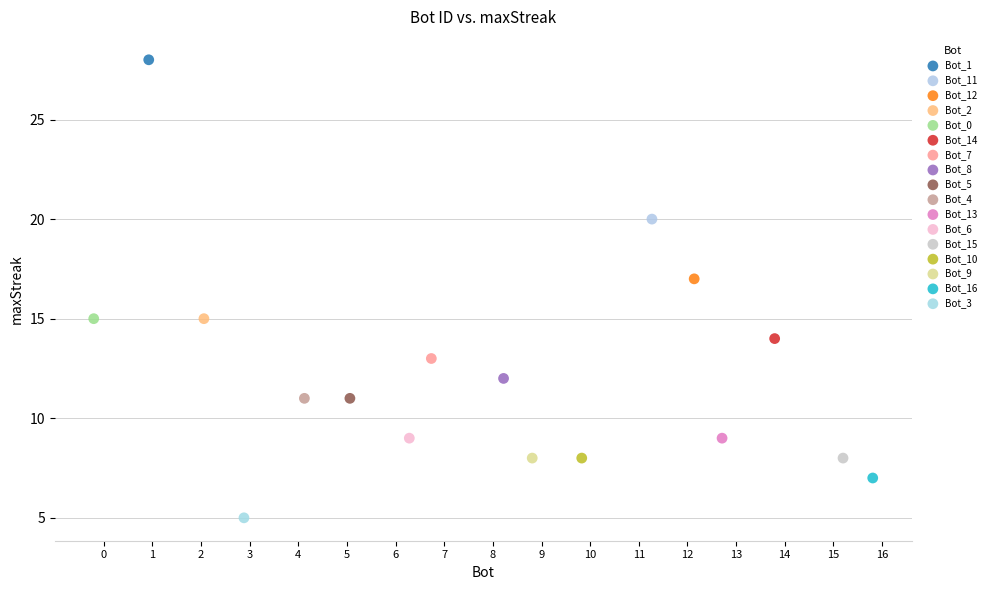

What are all the series names shown in the legend?

Bot_1, Bot_11, Bot_12, Bot_2, Bot_0, Bot_14, Bot_7, Bot_8, Bot_5, Bot_4, Bot_13, Bot_6, Bot_15, Bot_10, Bot_9, Bot_16, Bot_3